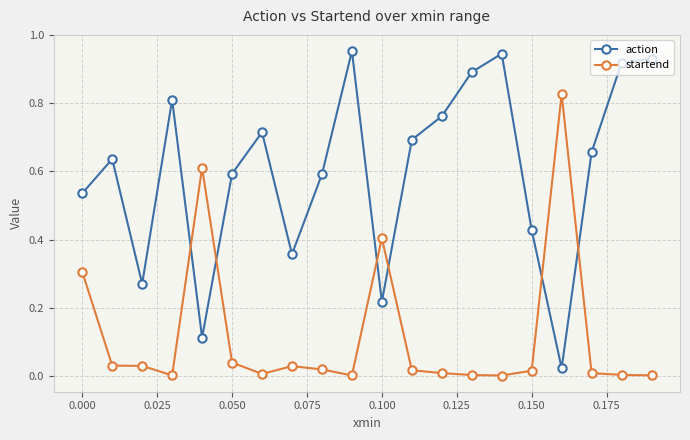

List the series in order of their overall mean, lowest first.

startend, action